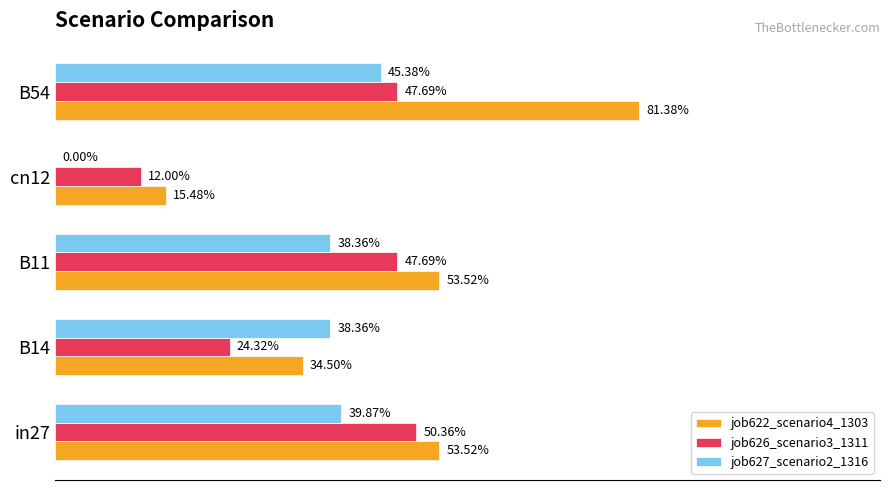

What are all the series names shown in the legend?

job622_scenario4_1303, job626_scenario3_1311, job627_scenario2_1316